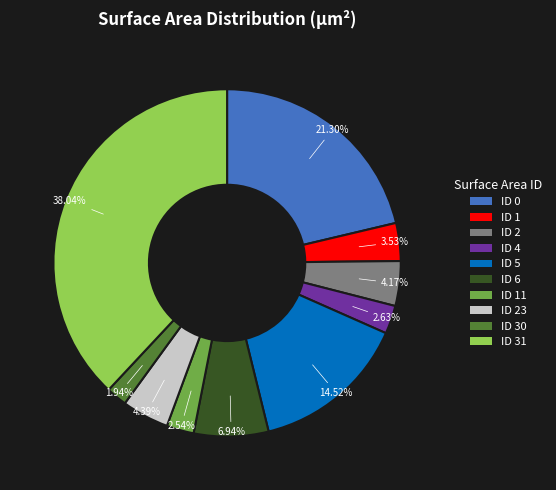

To the nearest percent, what percentage of the pie is ID 5?

15%